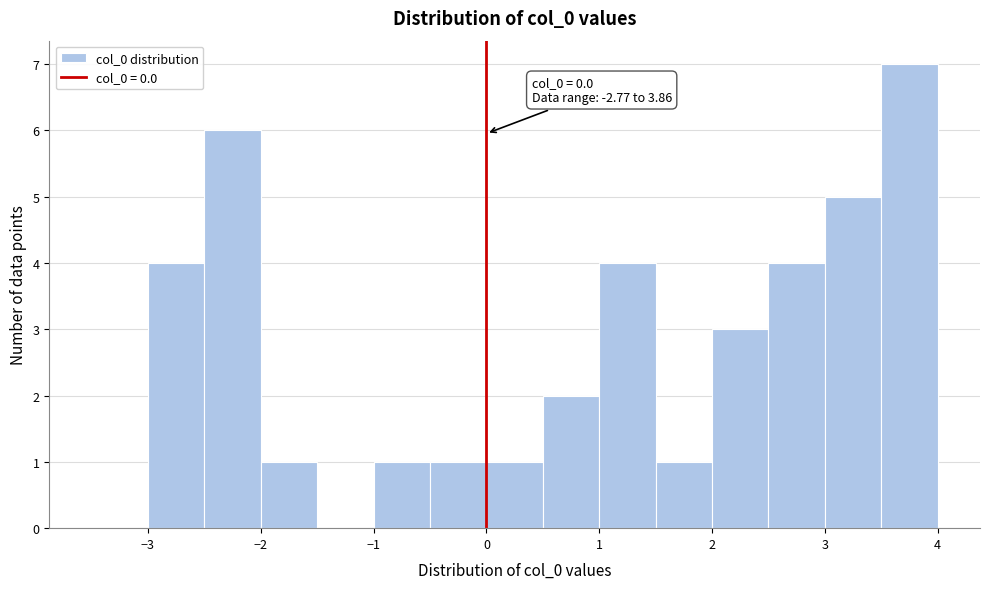

Which range on the x-axis has the tallest bar?

3.5 to 4.0